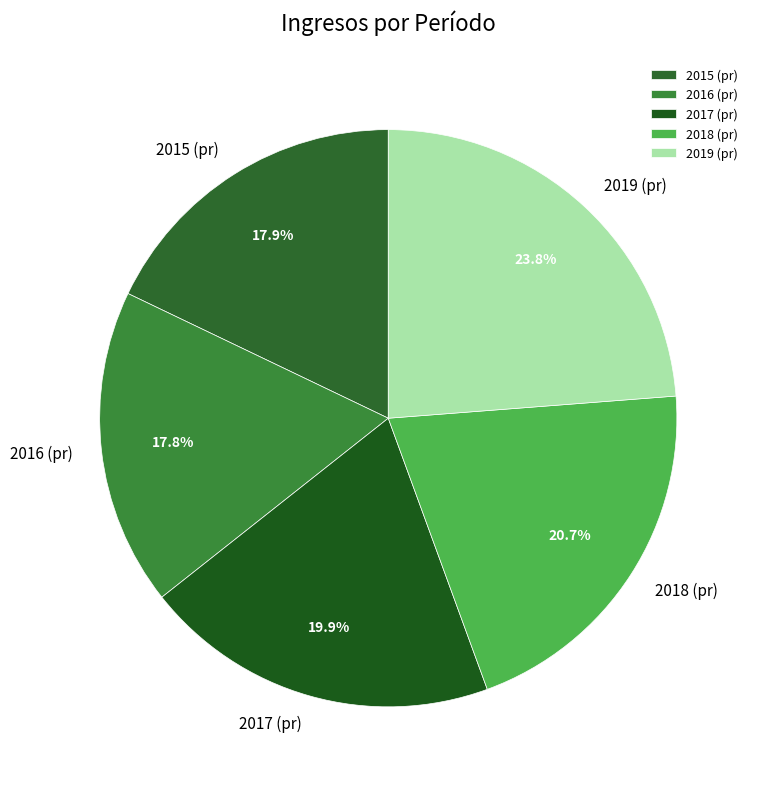

How many segments does this pie chart have?

5